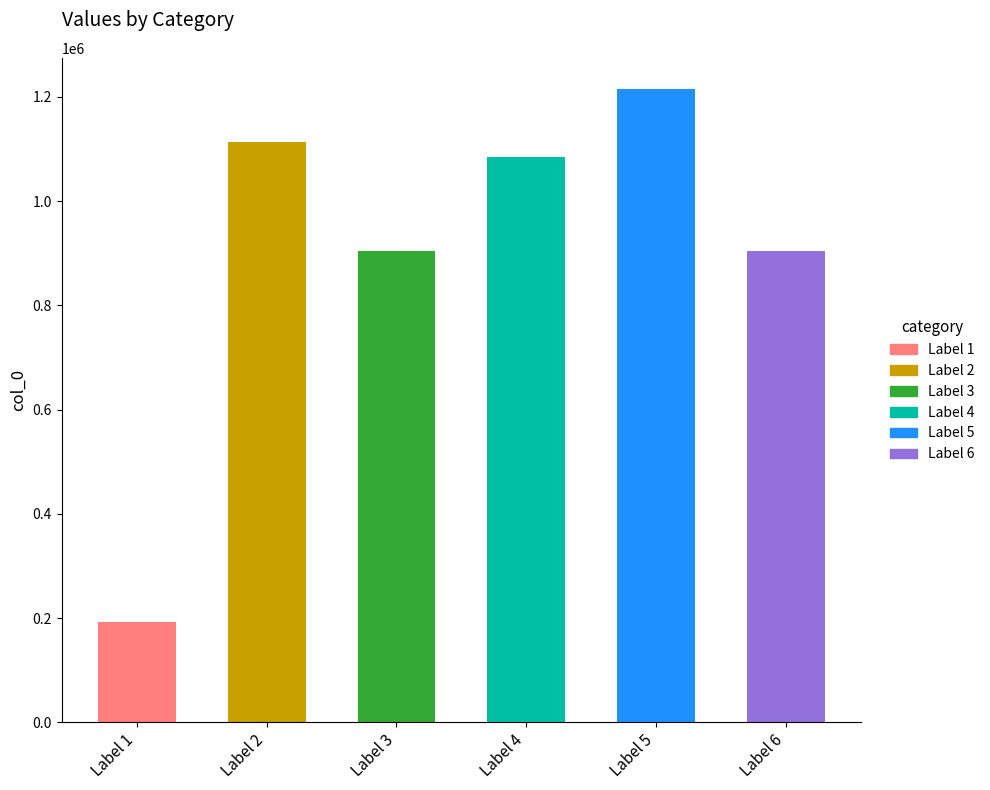

How many values exceed 1085275?

2